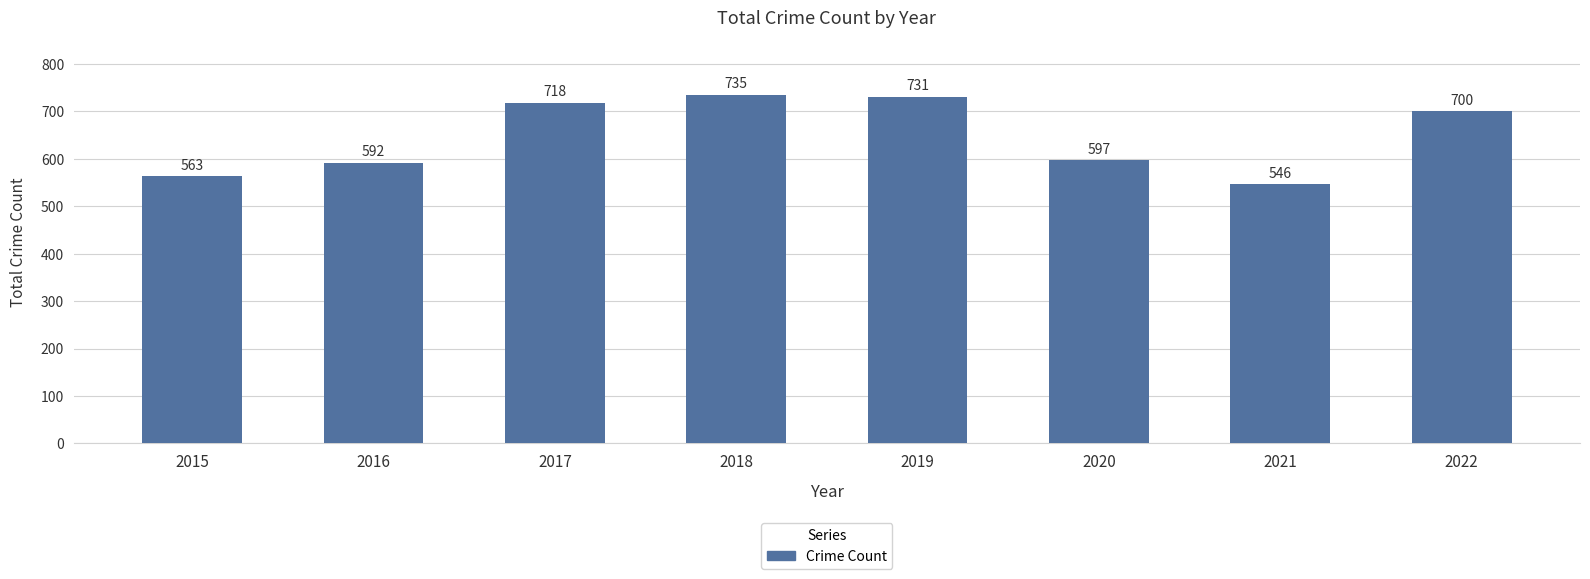

Reading right to left, extract all data points from this chart.

700	546	597	731	735	718	592	563